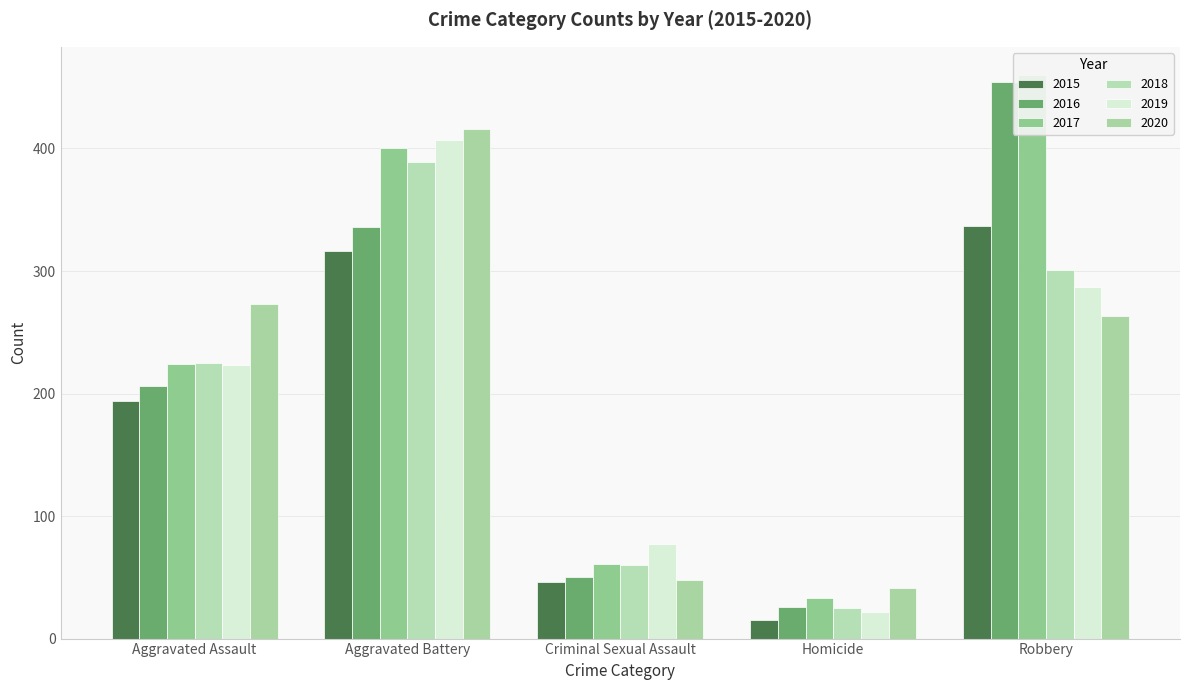

What is the difference between the 2020 values at Aggravated Battery and Criminal Sexual Assault?

368